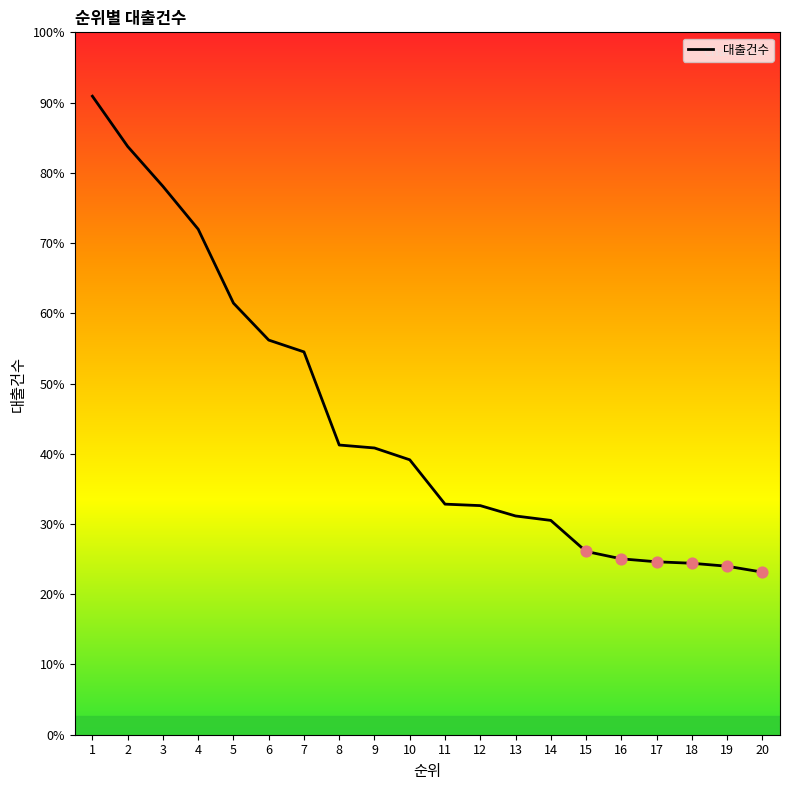

Approximately how many times larger is the value at 14 compared to 16?

1.2